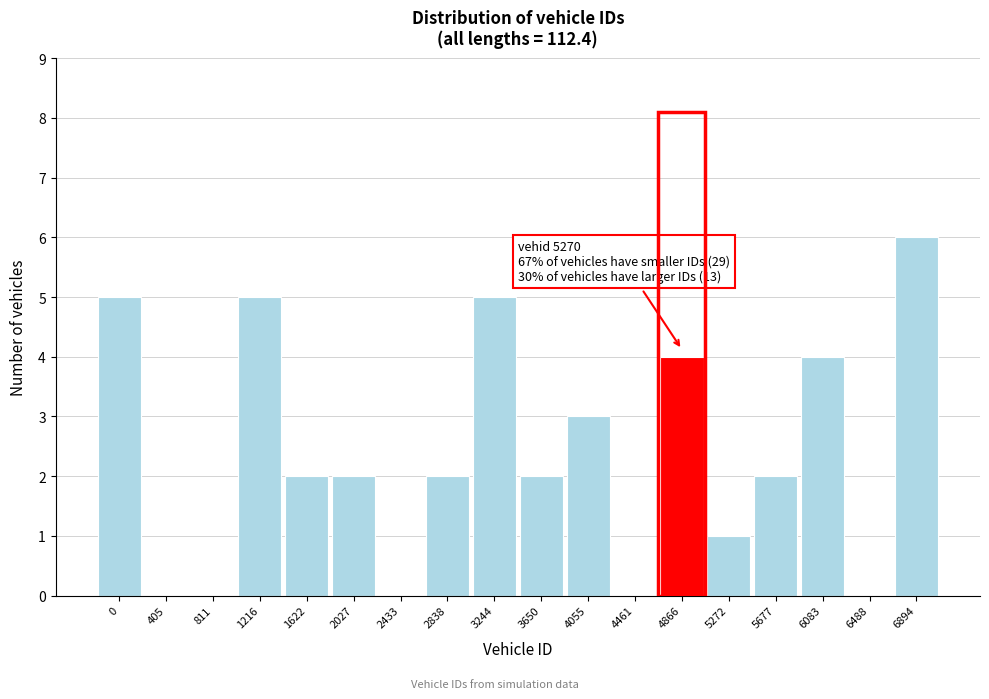

Reading left to right, transcribe all the data shown in this chart.

0=5	405=0	811=0	1216=5	1622=2	2027=2	2433=0	2838=2	3244=5	3650=2	4055=3	4461=0	4866=4	5272=1	5677=2	6083=4	6488=0	6894=6